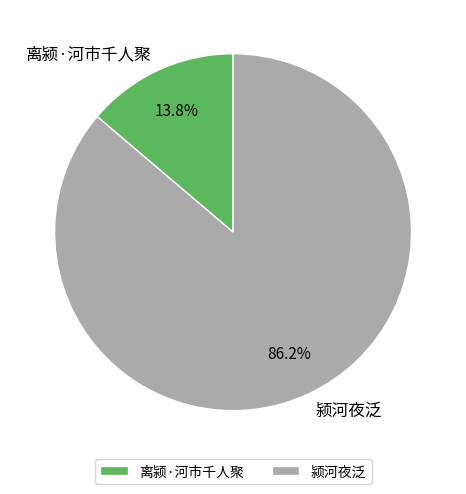

To the nearest percent, what is the combined percentage of 颍河夜泛 and 离颍·河市千人聚?

100%